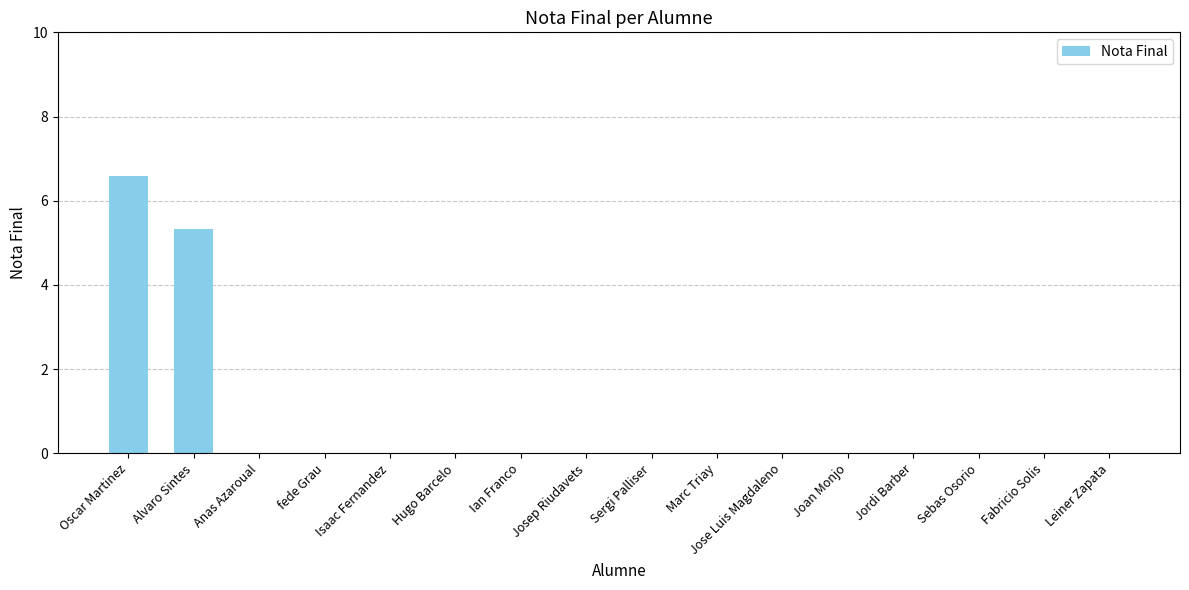

What is the sum of the values at Ian Franco and Oscar Martinez?

6.6